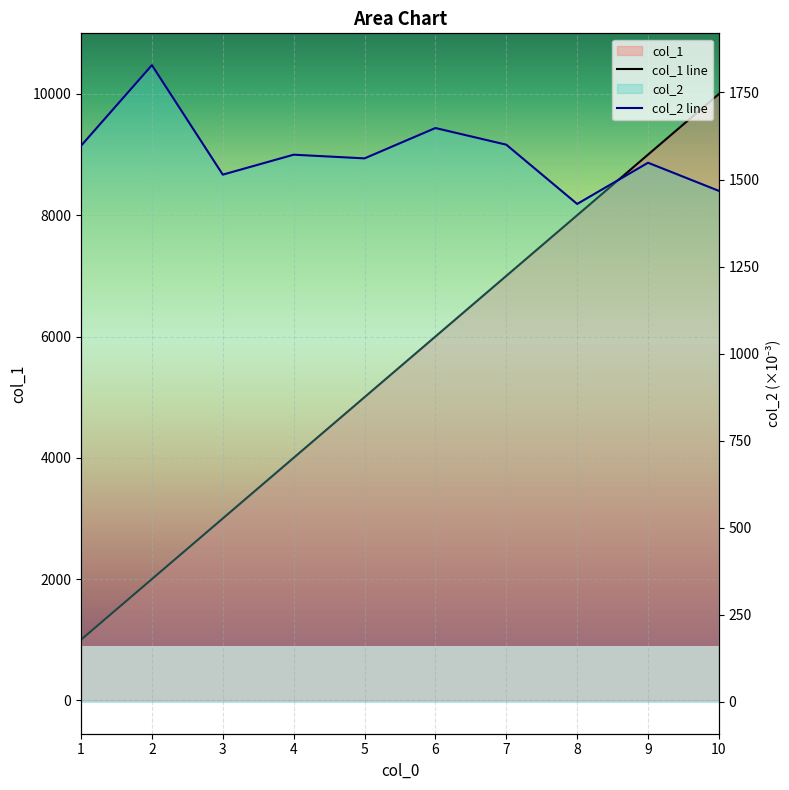

List the labels in order of col_1 value, smallest first.

1, 2, 3, 4, 5, 6, 7, 8, 9, 10